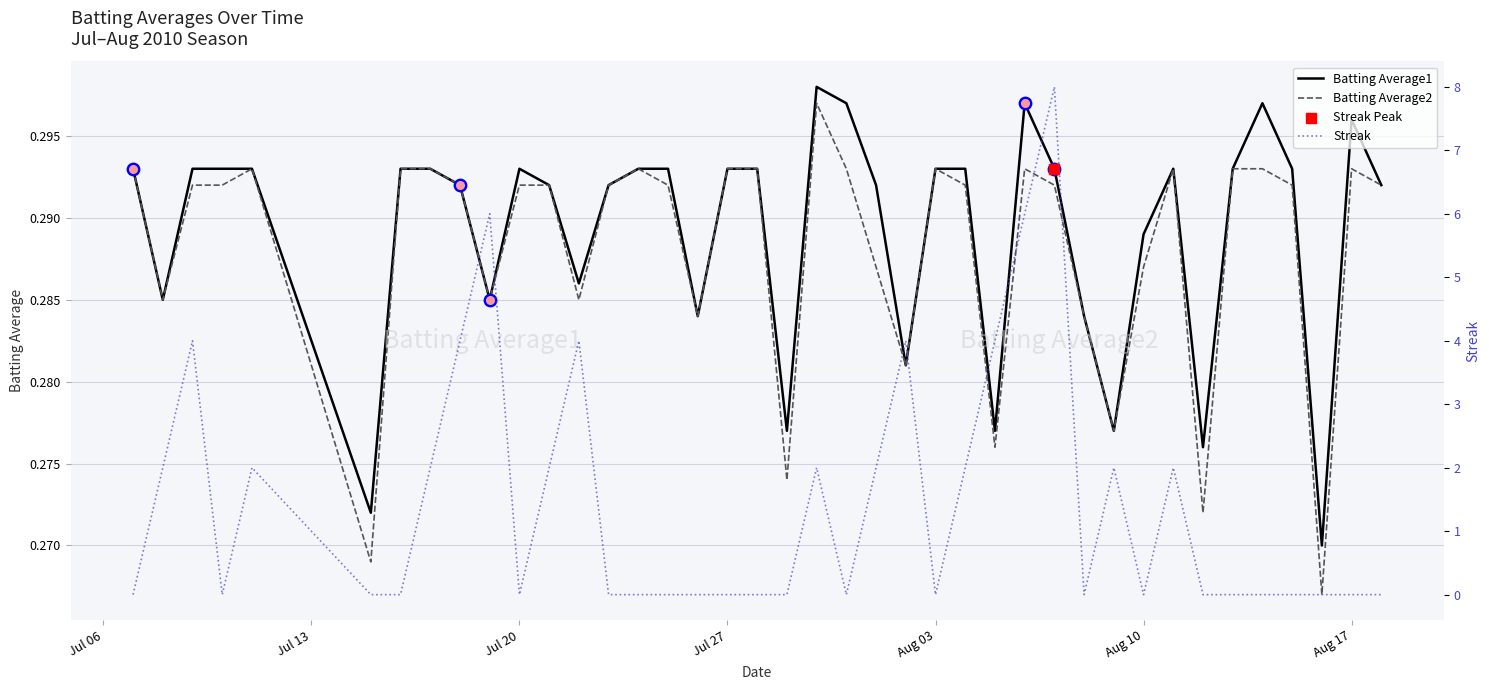

Which series has the largest total across all categories?

Streak